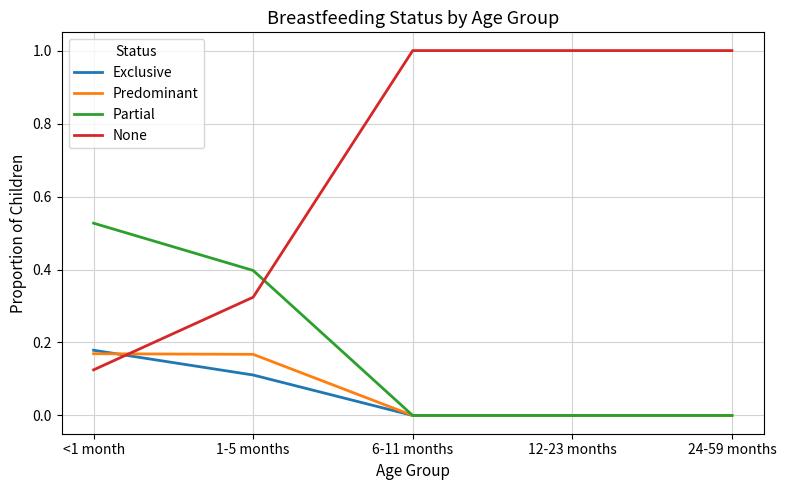

Which series has the widest spread of values?

None